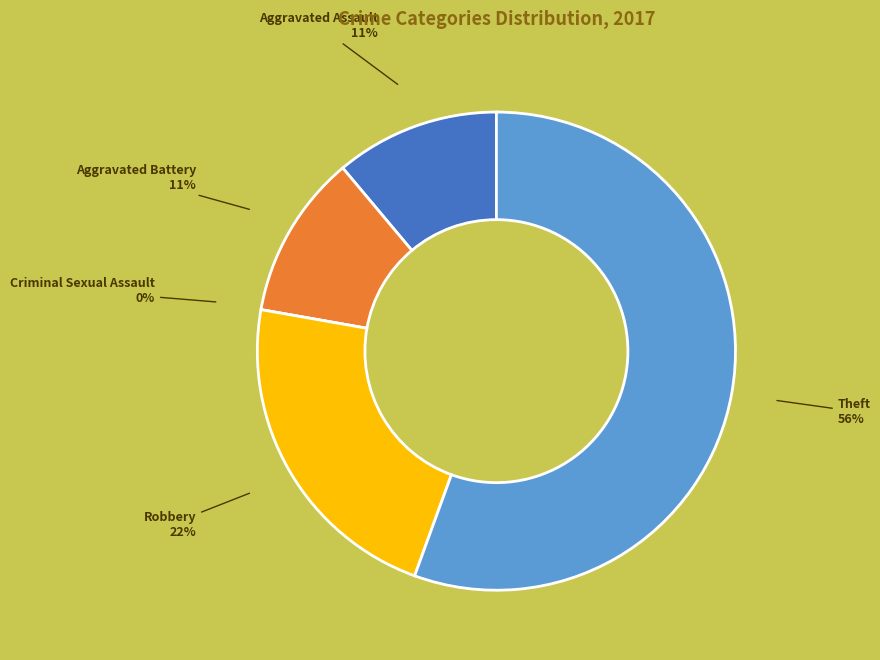

Rank the categories by value from highest to lowest.

Theft, Robbery, Aggravated Assault, Aggravated Battery, Criminal Sexual Assault